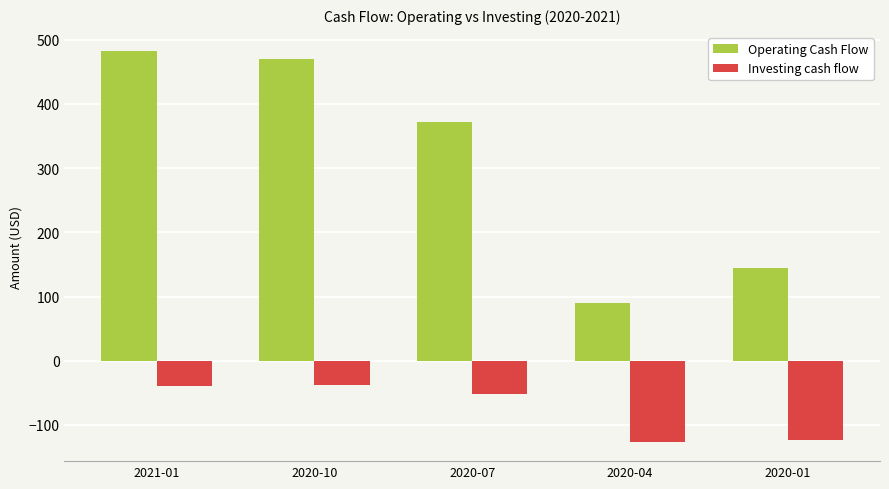

What is the minimum value shown in the chart?

-125.9